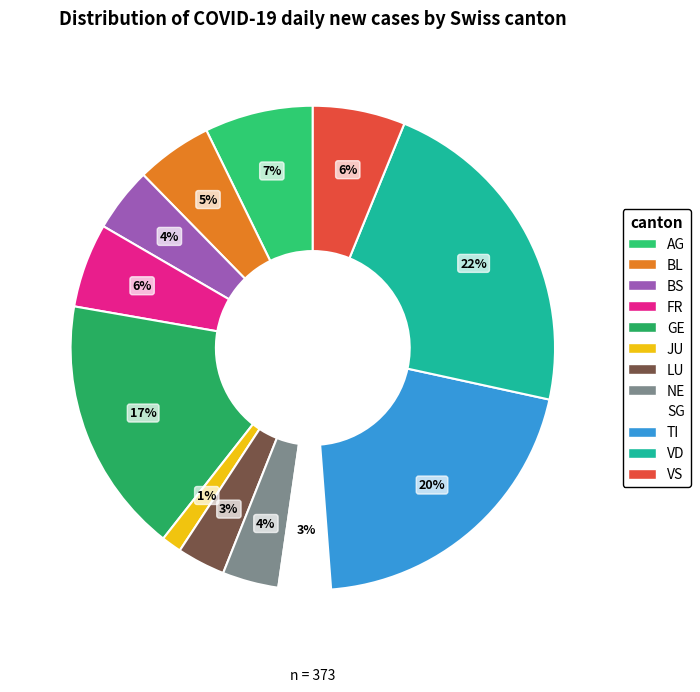

Combined, do NE and AG account for over 50%?

No